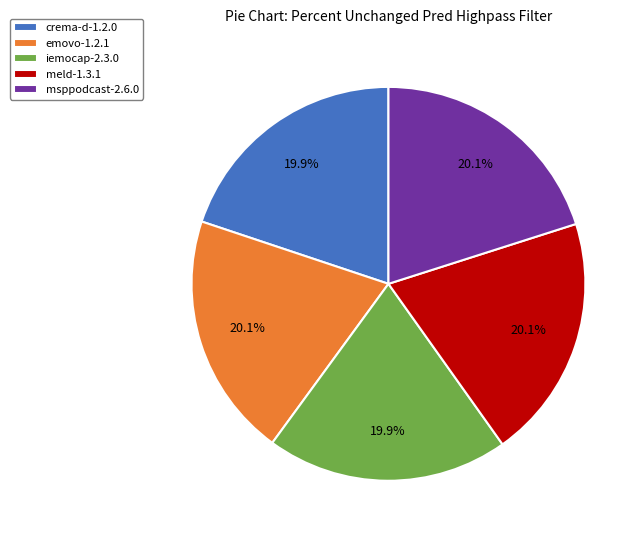

Does any single category account for the majority?

No